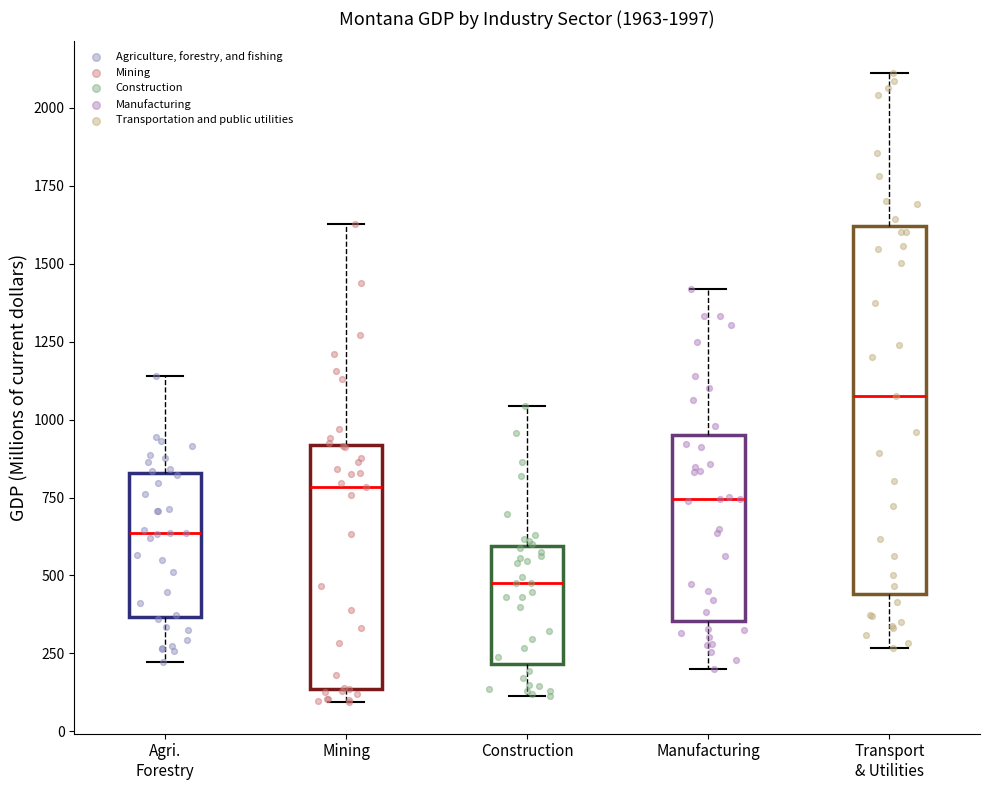

Reading left to right, read every box against the y-axis: the position of its median line, the range the box covers, and the ends of its whiskers. The values are not printed on the chart, so give them approximately, as read against the axis.

Agri. Forestry: median 650, box 350 to 850, whiskers 200 to 1150
Mining: median 800, box 150 to 900, whiskers 100 to 1650
Construction: median 500, box 200 to 600, whiskers 100 to 1050
Manufacturing: median 750, box 350 to 950, whiskers 200 to 1400
Transport & Utilities: median 1050, box 450 to 1600, whiskers 250 to 2100